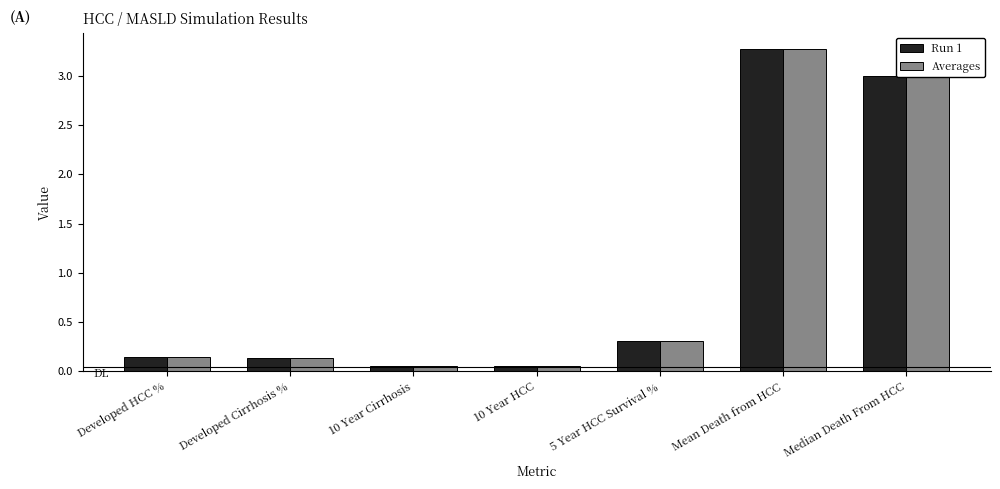

At which category is the sum across all series the highest?

Mean Death from HCC